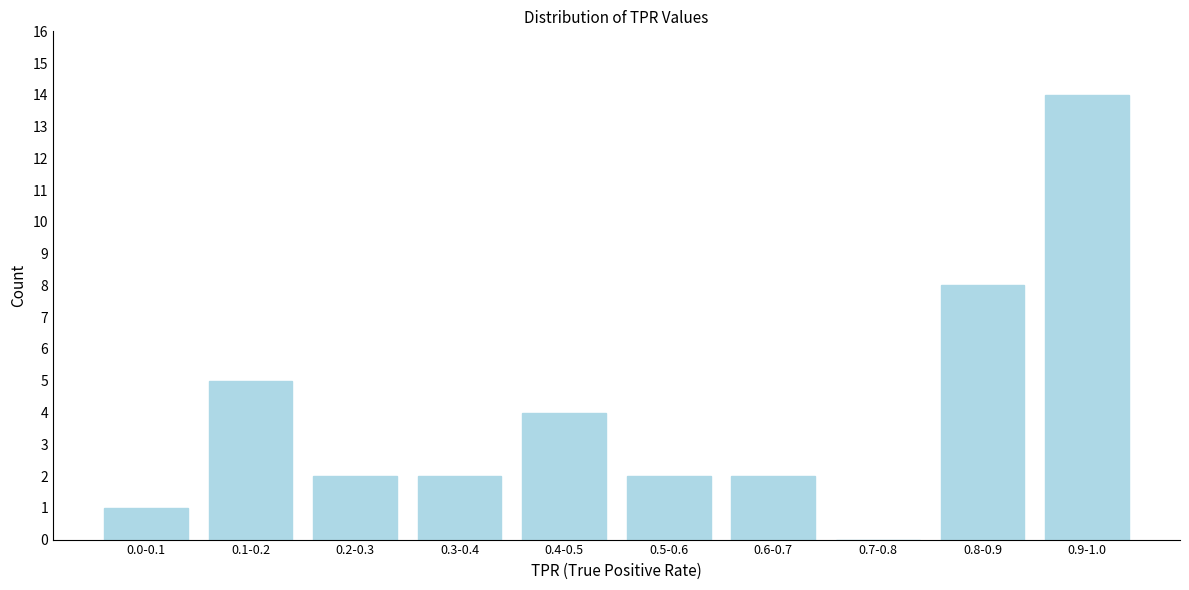

Reading left to right, list all the values displayed in this chart.

0.0-0.1=1	0.1-0.2=5	0.2-0.3=2	0.3-0.4=2	0.4-0.5=4	0.5-0.6=2	0.6-0.7=2	0.7-0.8=0	0.8-0.9=8	0.9-1.0=14